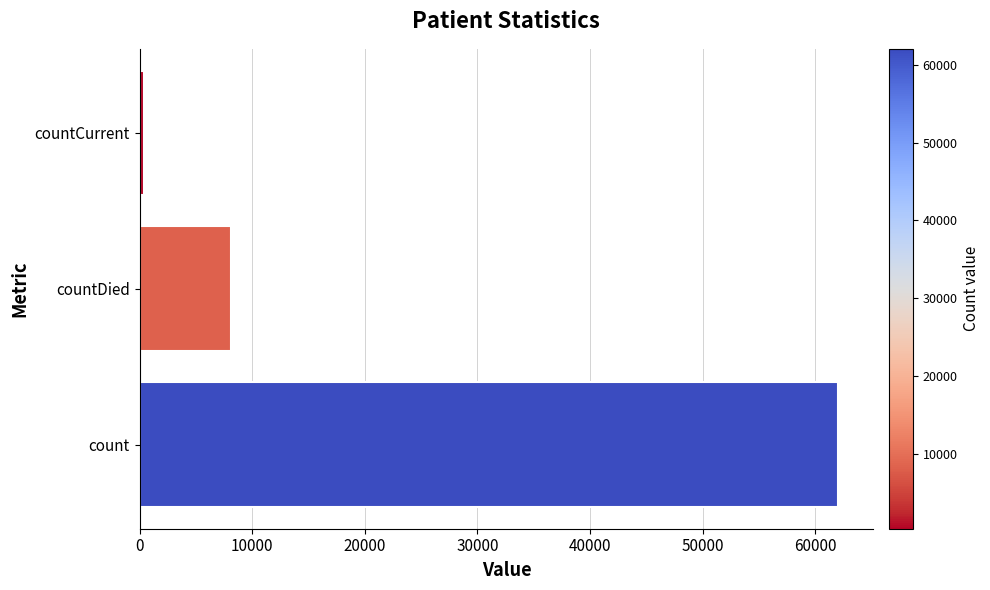

Is it true that the value at countDied is 12750?

False